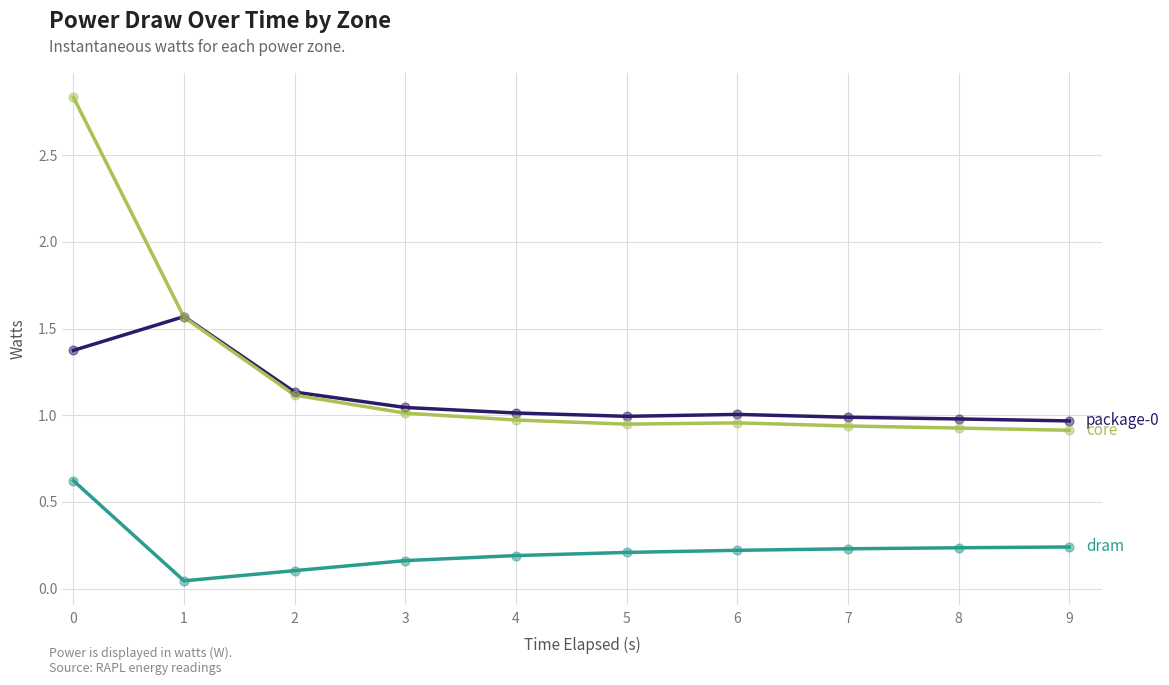

What is the total value across all series at 7?

2.2